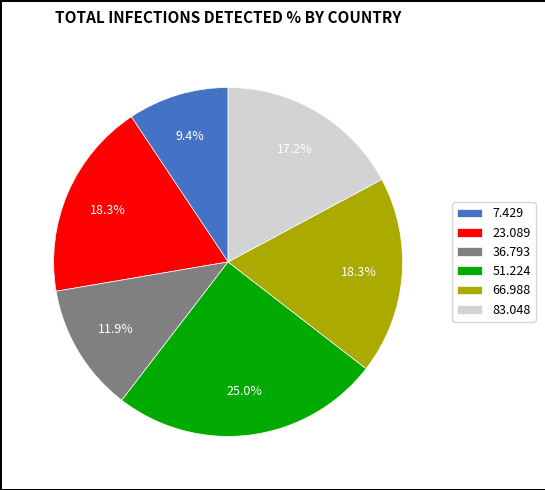

Is there any slice that represents more than half of the pie?

No